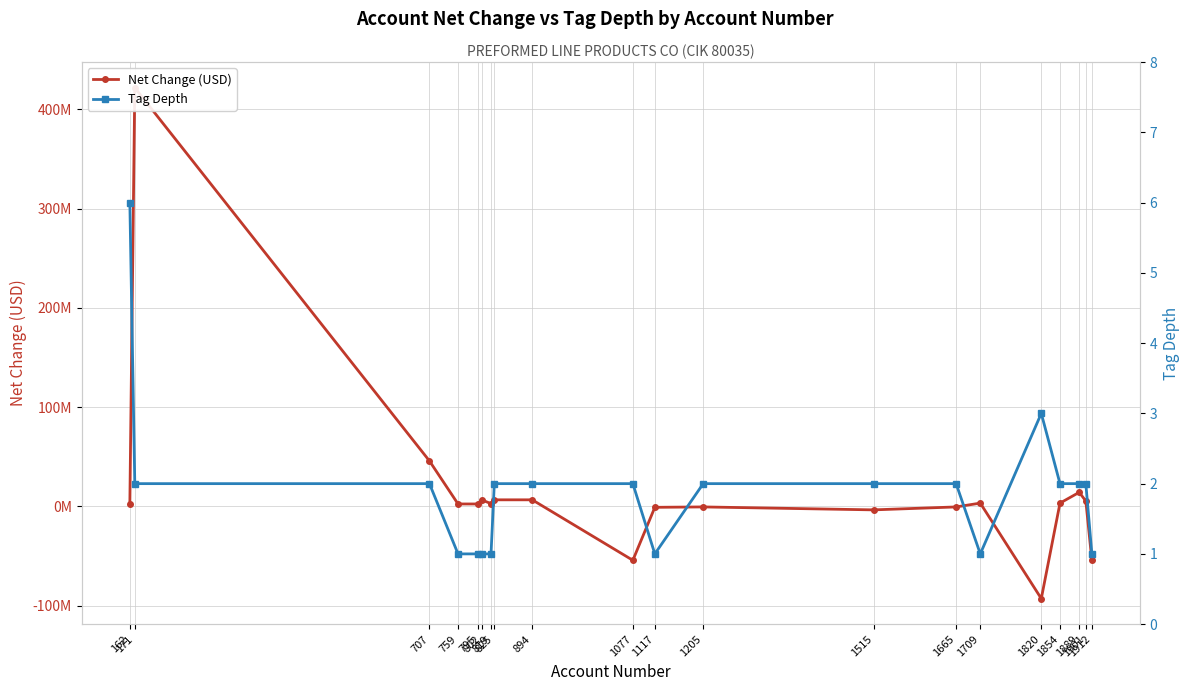

Reading left to right, transcribe all the data shown in this chart.

Net Change (USD): 162=2352000	171=421841000	707=45712000	759=2352000	795=2352000	802=6529000	819=2656000	825=6529000	894=6529000	1077=-54399000	1117=-1025000	1205=-631000	1515=-3600000	1665=-631000	1709=3214000	1820=-93009000	1854=3214000	1889=14082000	1901=5320000	1912=-54395000
Tag Depth: 162=6	171=2	707=2	759=1	795=1	802=1	819=1	825=2	894=2	1077=2	1117=1	1205=2	1515=2	1665=2	1709=1	1820=3	1854=2	1889=2	1901=2	1912=1